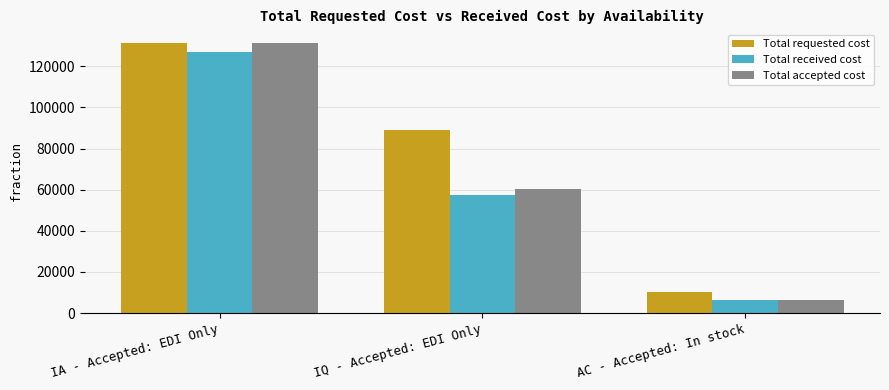

What is the average value of the Total requested cost series?

76953